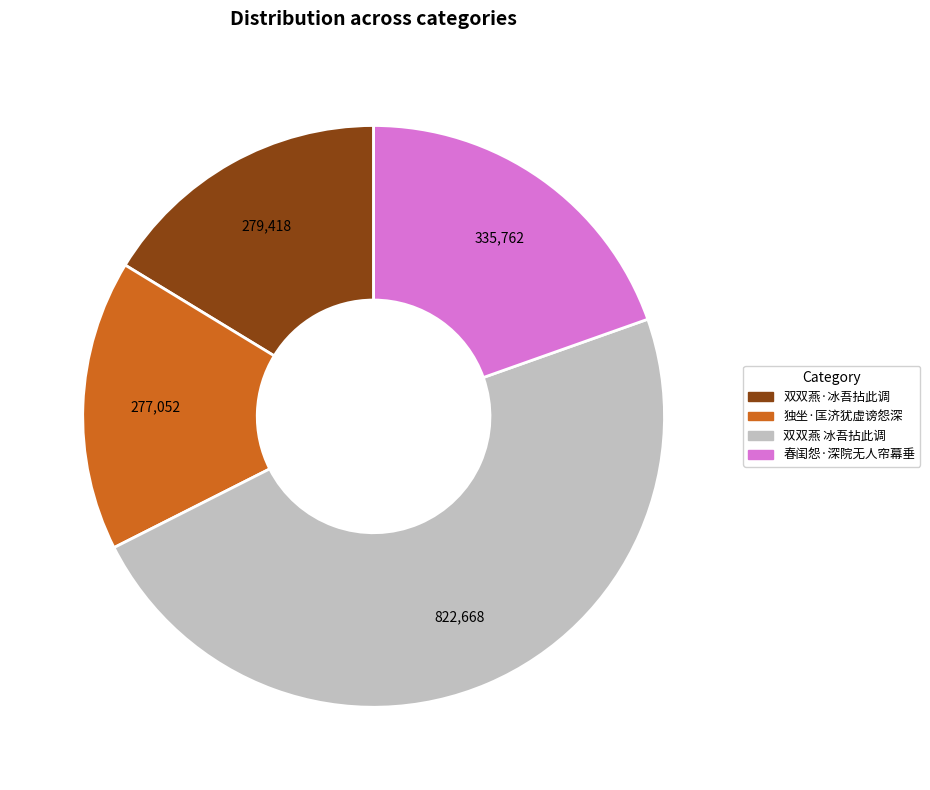

Does any single category account for the majority?

No